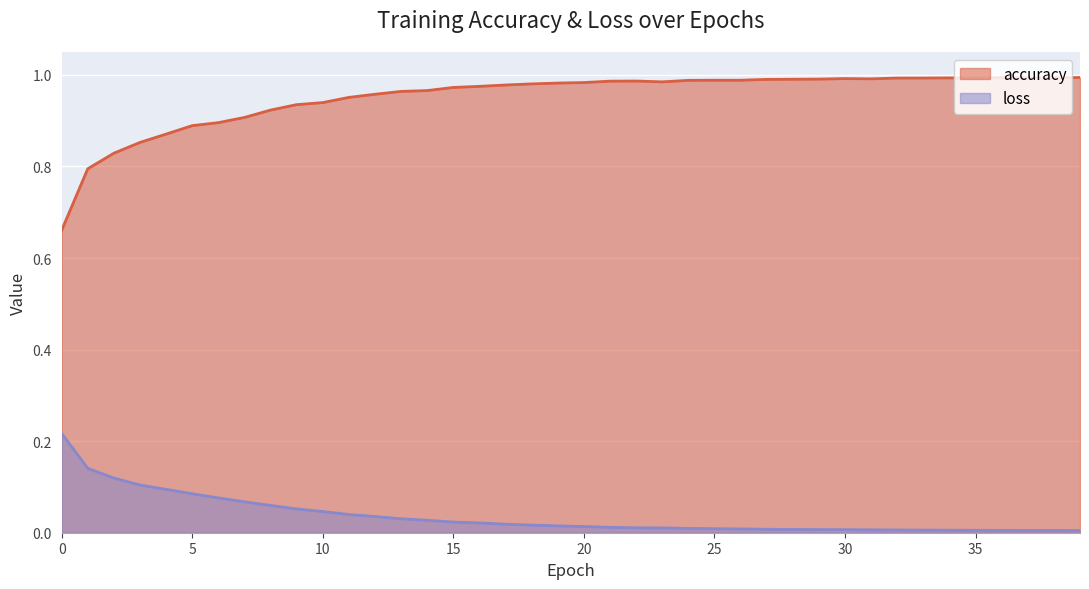

Rank the series by their maximum value, from lowest to highest.

loss, accuracy